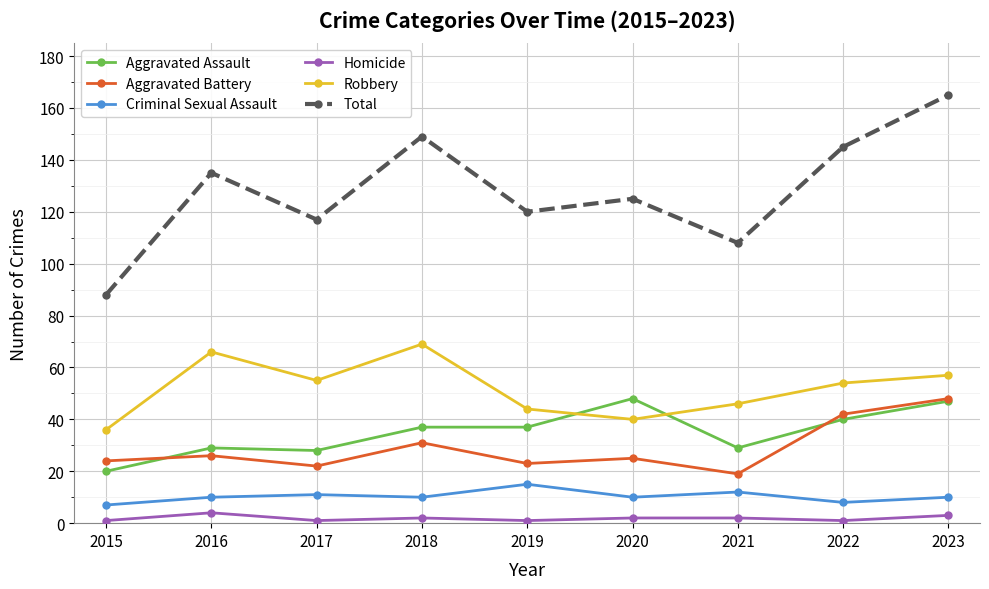

What is the sum of the Homicide values at 2017 and 2023?

4